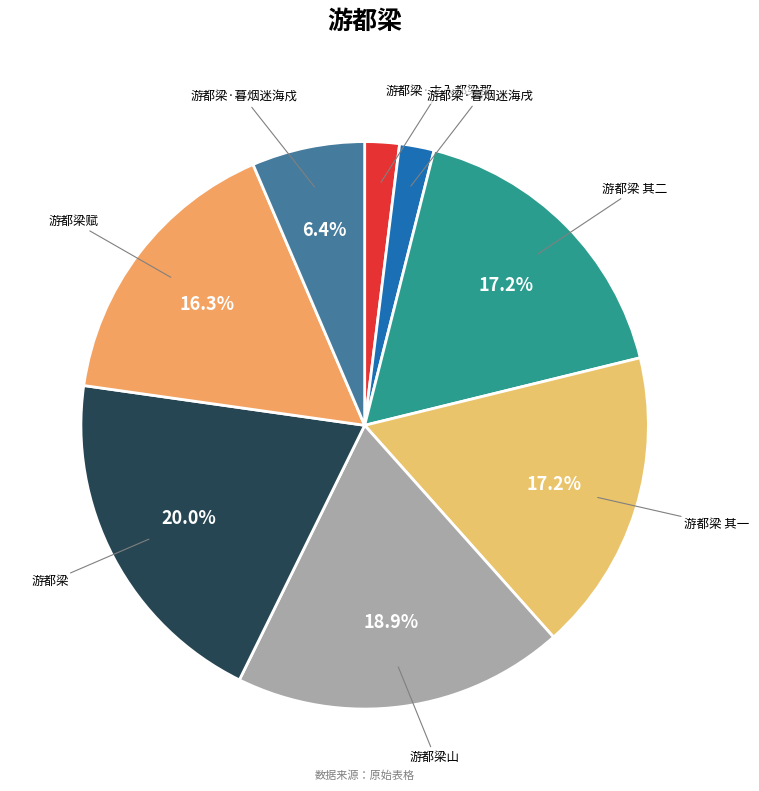

How many segments does this pie chart have?

8